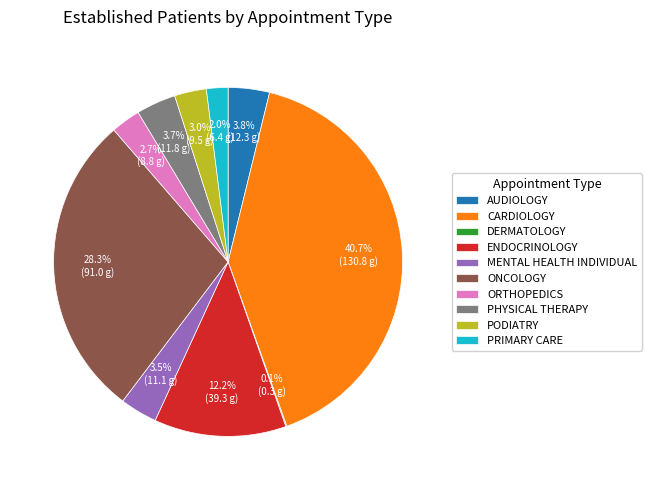

Is it true that PHYSICAL THERAPY is 15% of the pie?

False